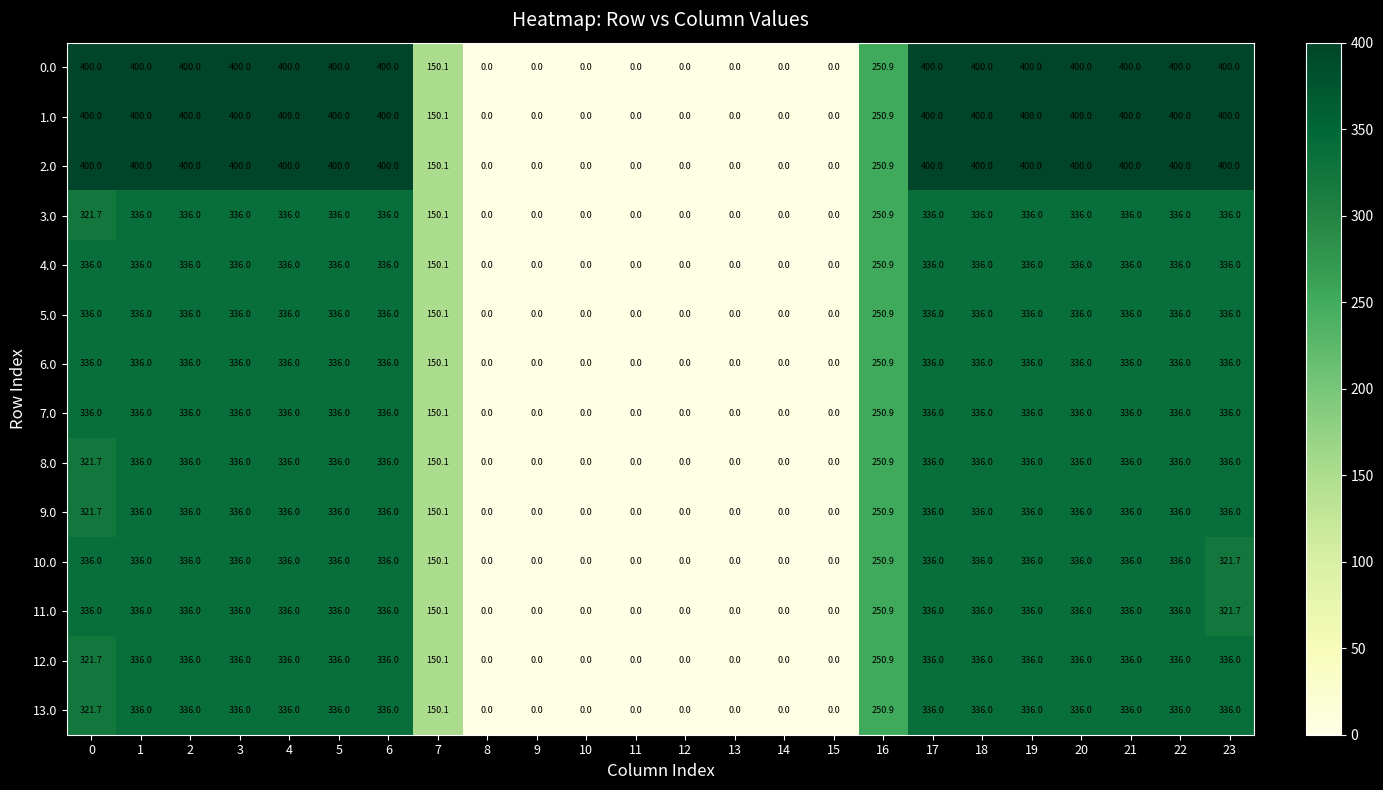

At which label is 8.0 closest to 168?

7